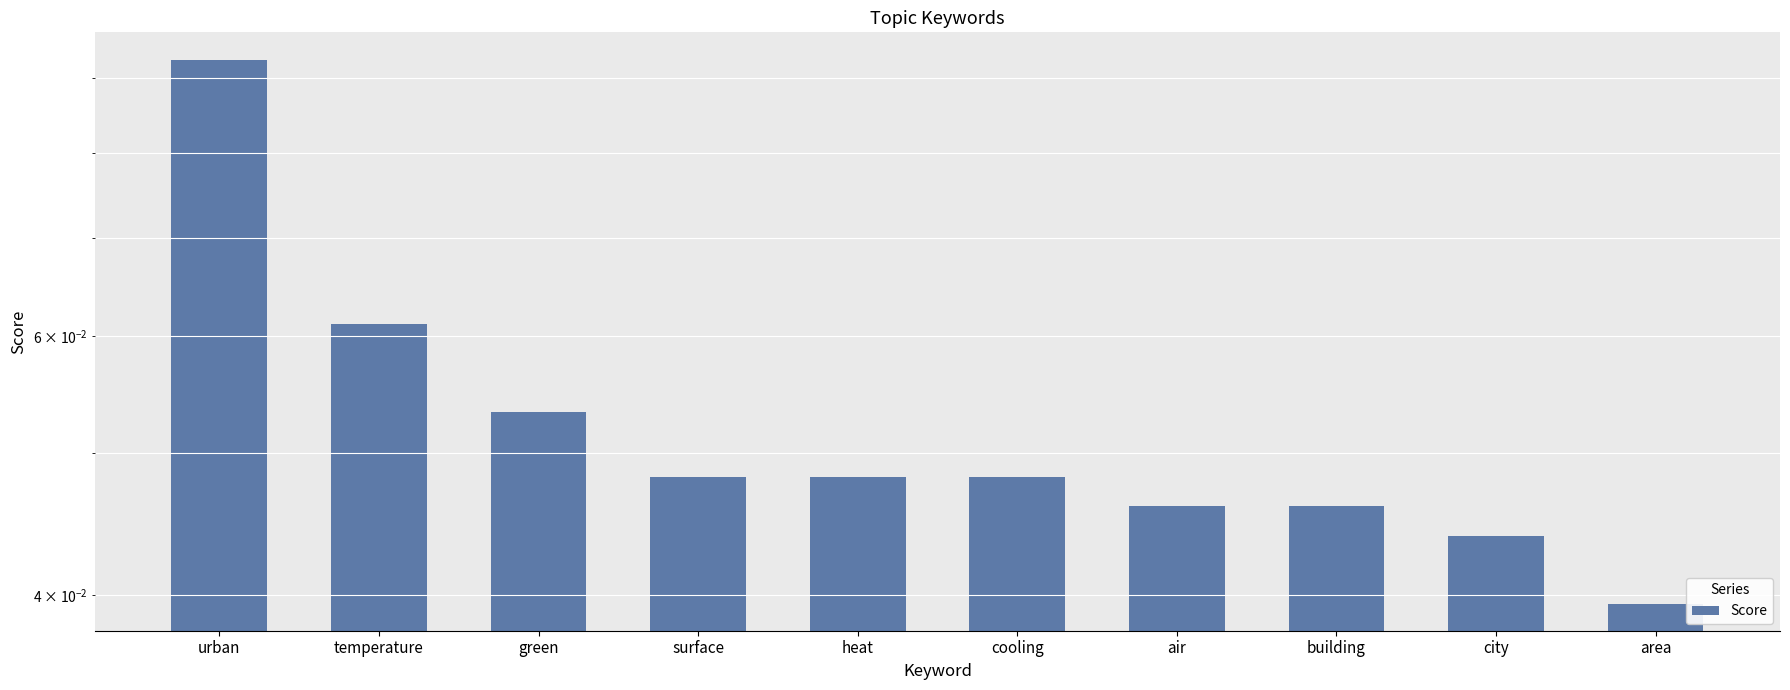

Rank the categories by value from lowest to highest.

area, city, air, building, surface, heat, cooling, green, temperature, urban